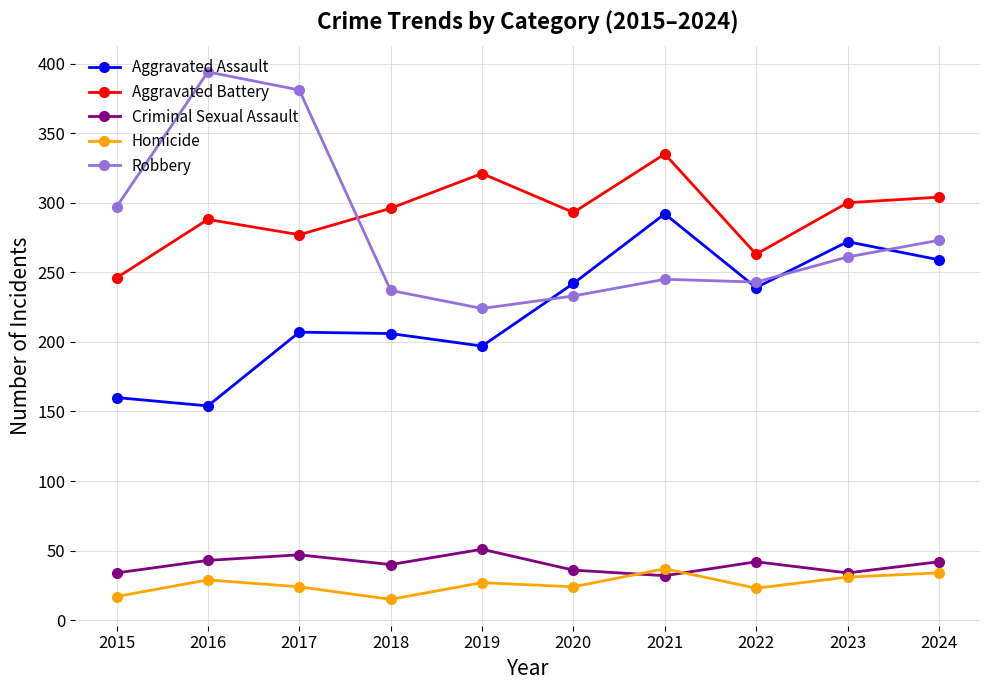

Is the value of Criminal Sexual Assault at 2023 greater than the value of Aggravated Assault at 2018?

No